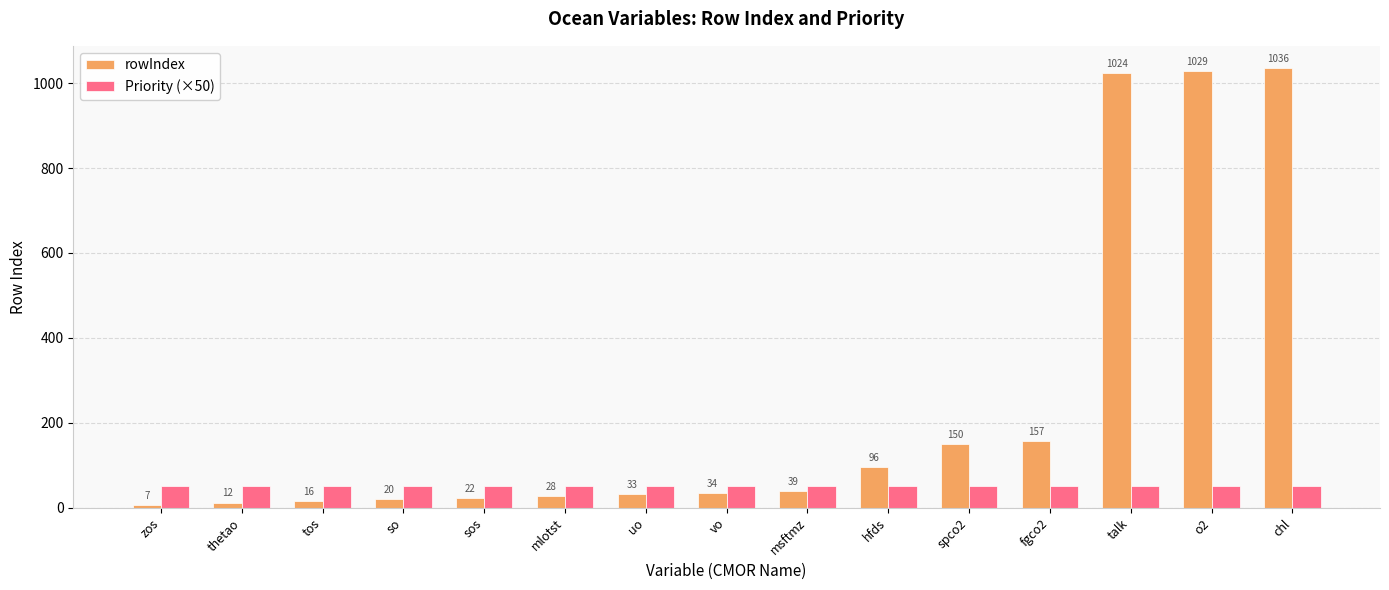

What is the total value across all series at msftmz?

89